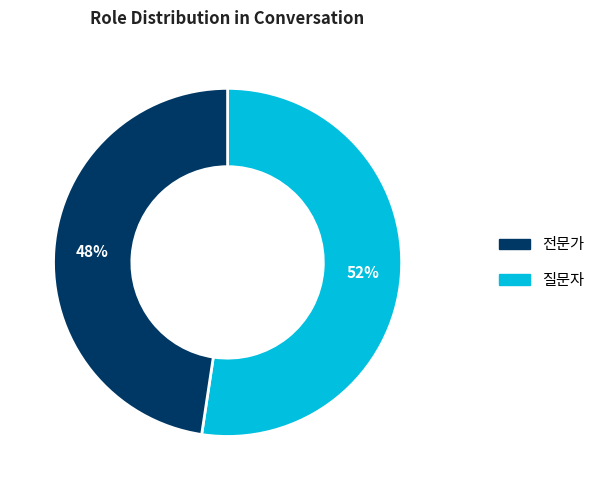

To the nearest percent, what is the average slice percentage?

50%